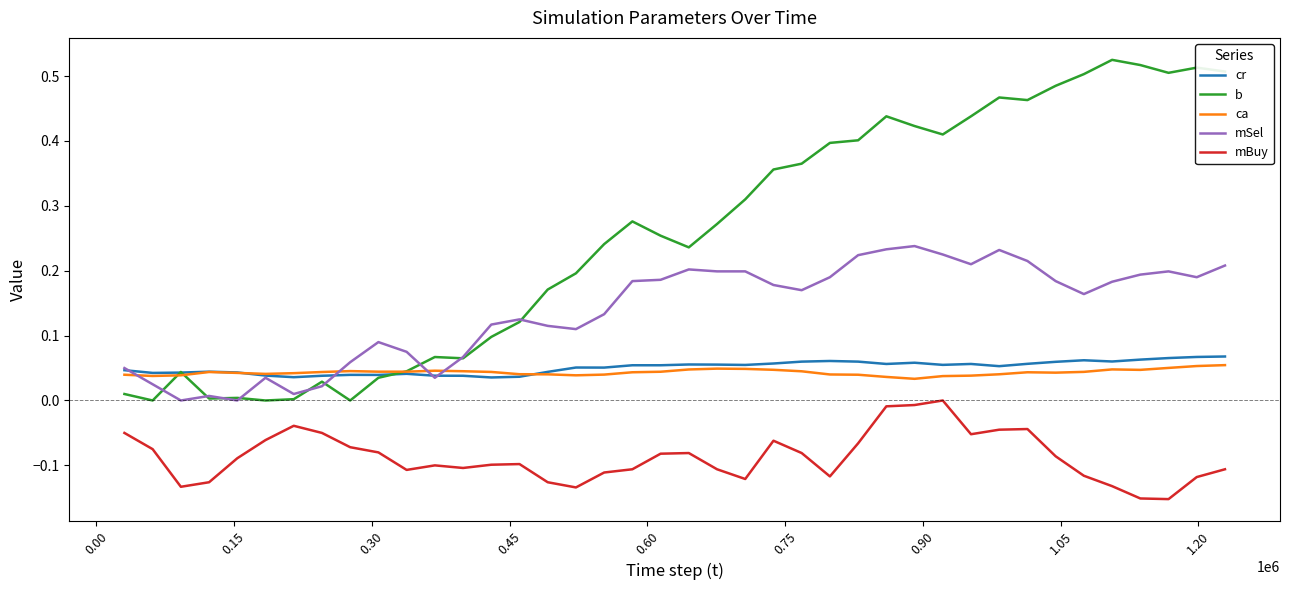

Rank the series by their maximum value, from highest to lowest.

b, mSel, cr, ca, mBuy